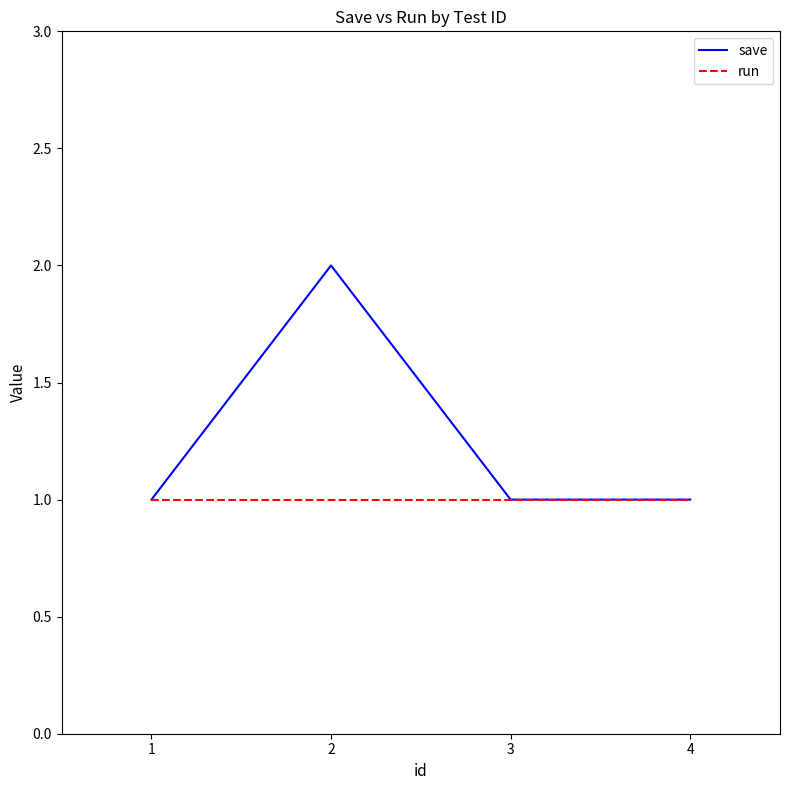

List the series in order of their overall mean, highest first.

save, run